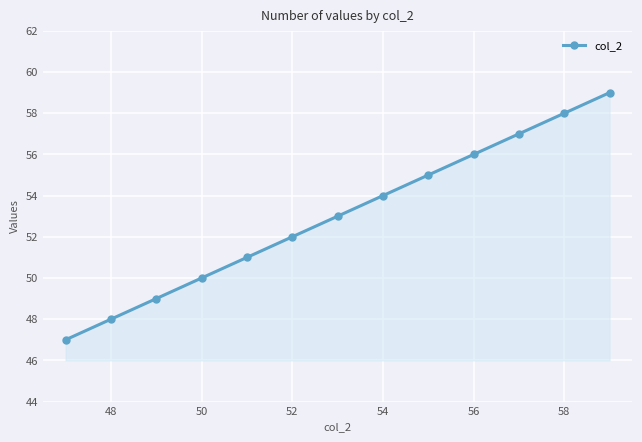

True or false: the data has more than 1 interior local peaks.

False